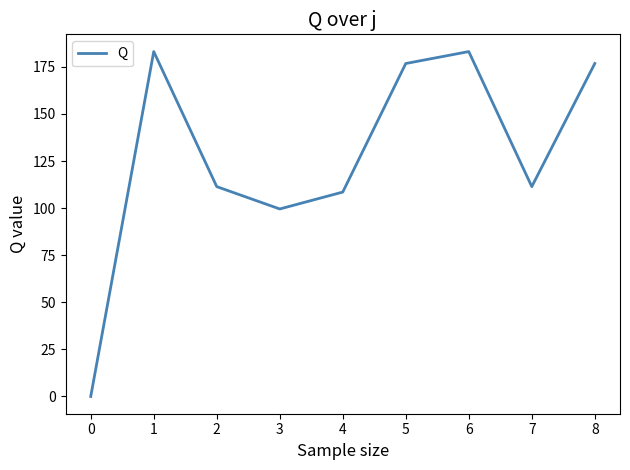

What is the difference between the maximum and minimum values?

183.1